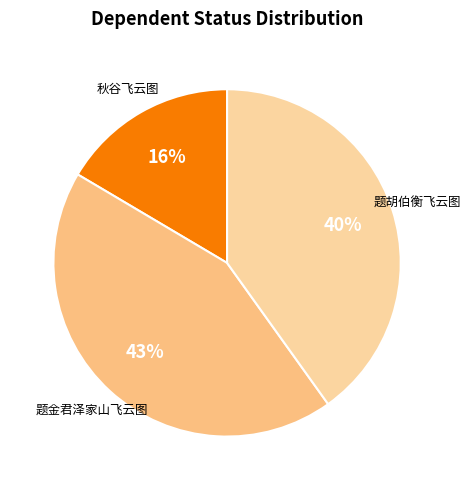

To the nearest percent, what is the difference between the largest and smallest slice percentages?

27%